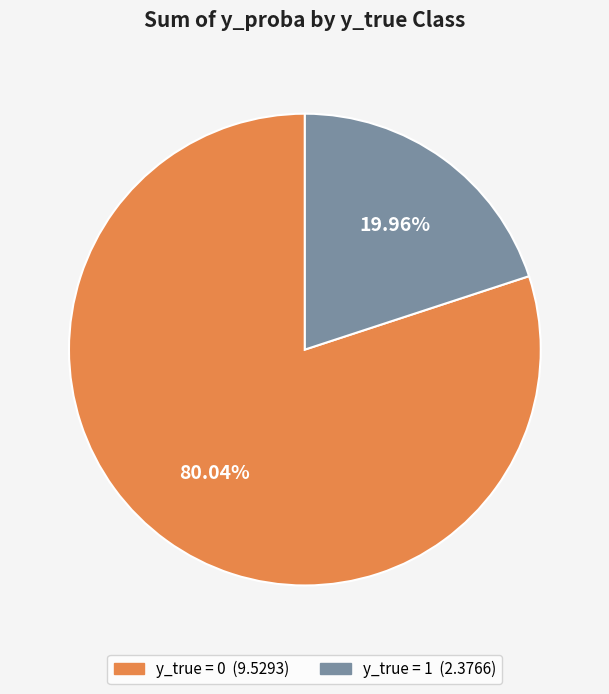

Does any single category account for the majority?

Yes